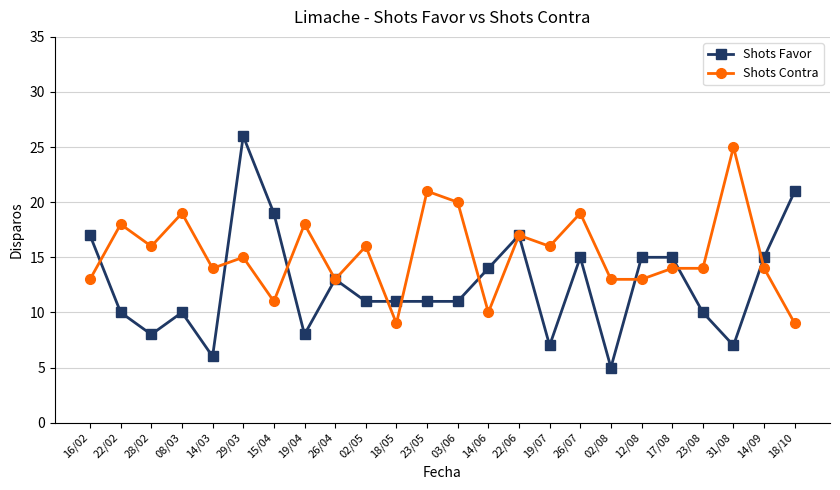

What position from the right is 18/10?

1